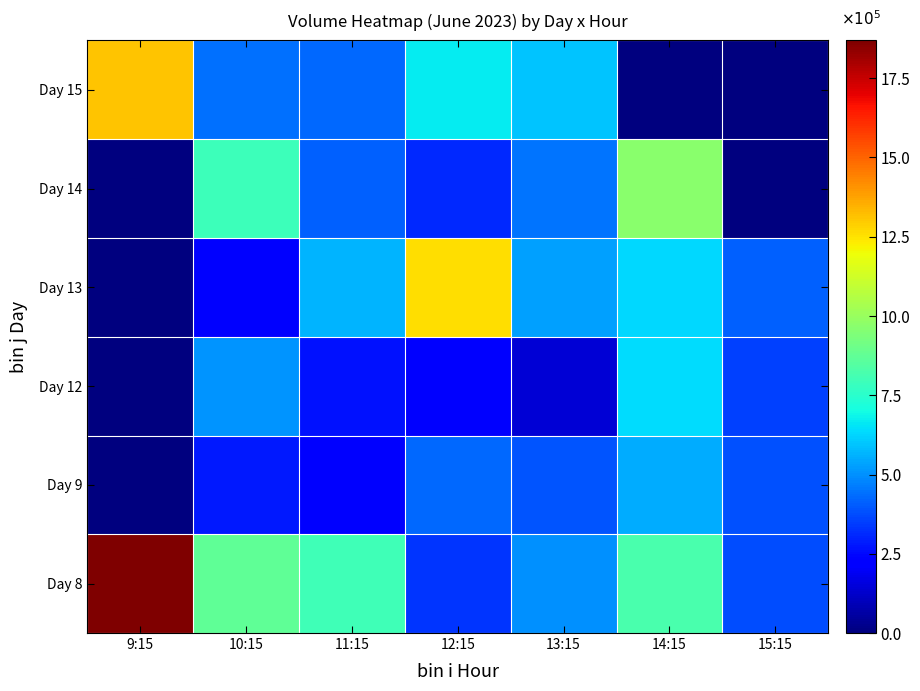

Which series has the largest total across all categories?

Day 8